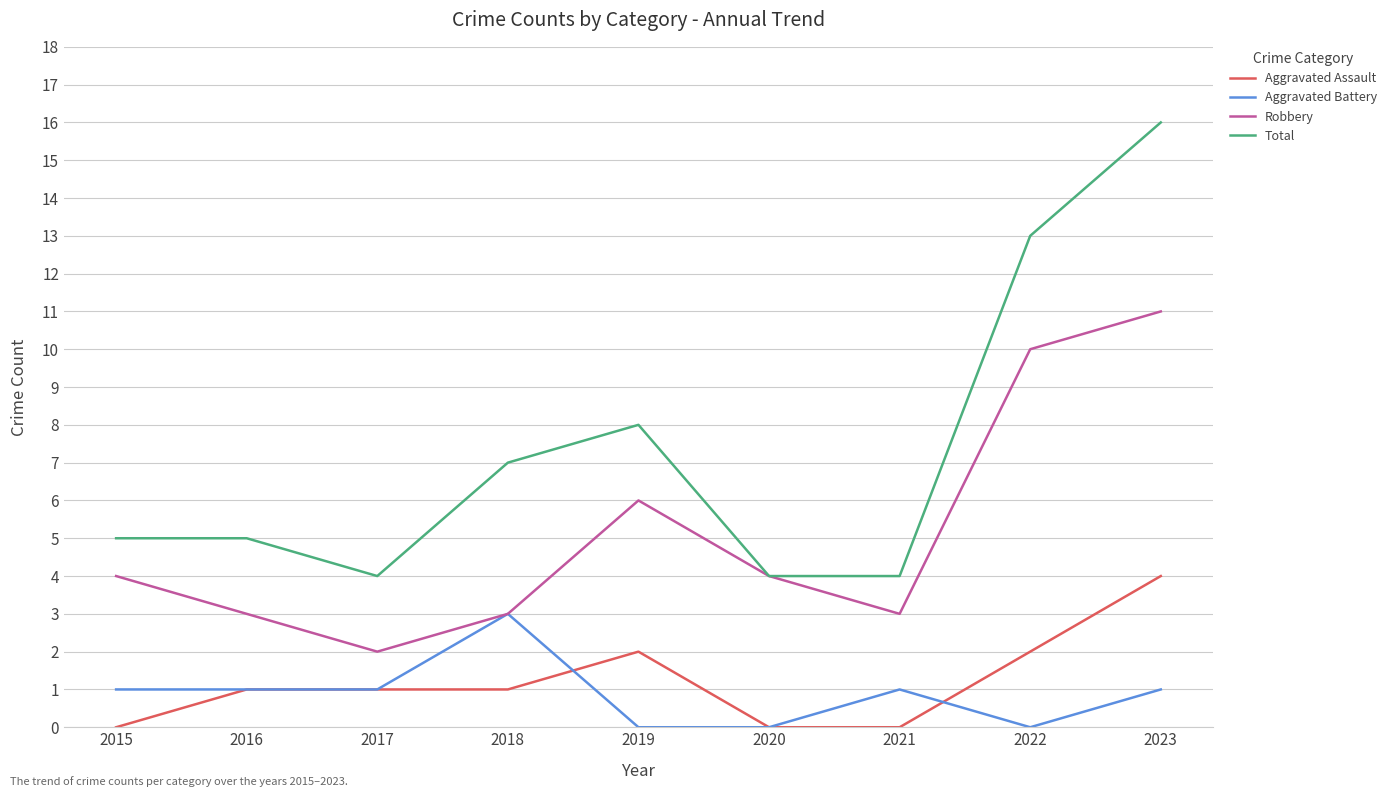

Reading left to right, extract all data points from this chart.

Aggravated Assault: 2015=0	2016=1	2017=1	2018=1	2019=2	2020=0	2021=0	2022=2	2023=4
Aggravated Battery: 2015=1	2016=1	2017=1	2018=3	2019=0	2020=0	2021=1	2022=0	2023=1
Robbery: 2015=4	2016=3	2017=2	2018=3	2019=6	2020=4	2021=3	2022=10	2023=11
Total: 2015=5	2016=5	2017=4	2018=7	2019=8	2020=4	2021=4	2022=13	2023=16